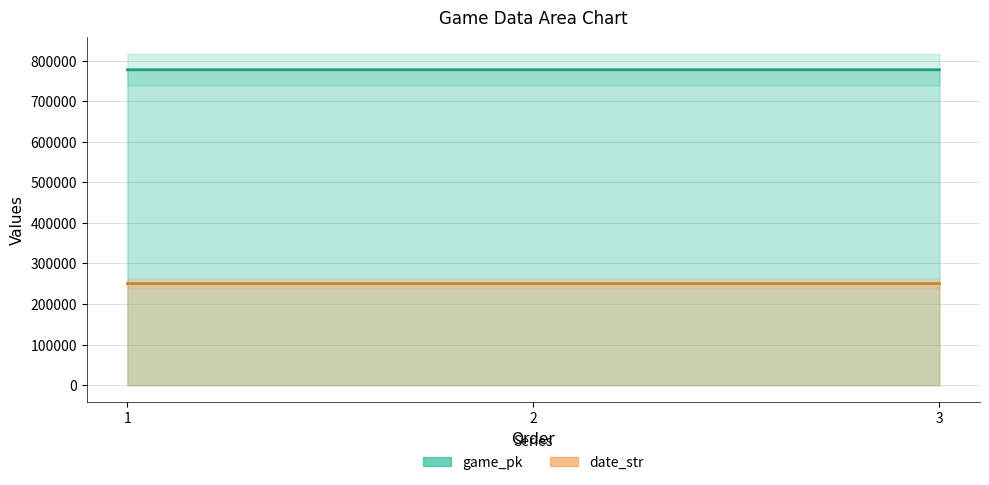

What is the spread (max minus min) of values at 1?

526685